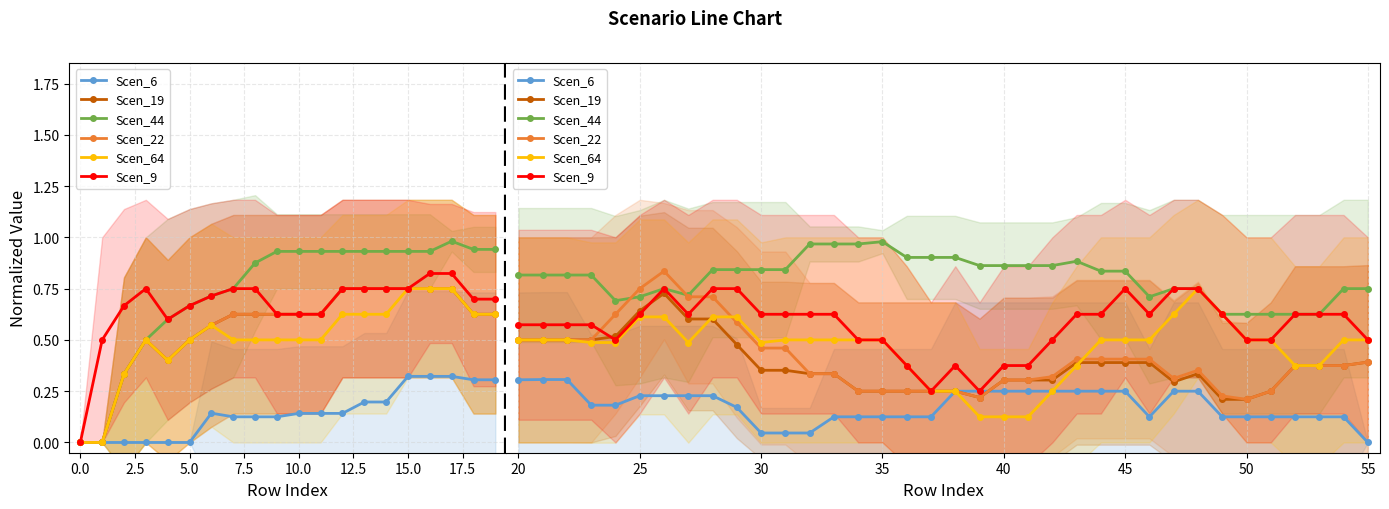

What is the highest value of the Scen_44 series?

1.0